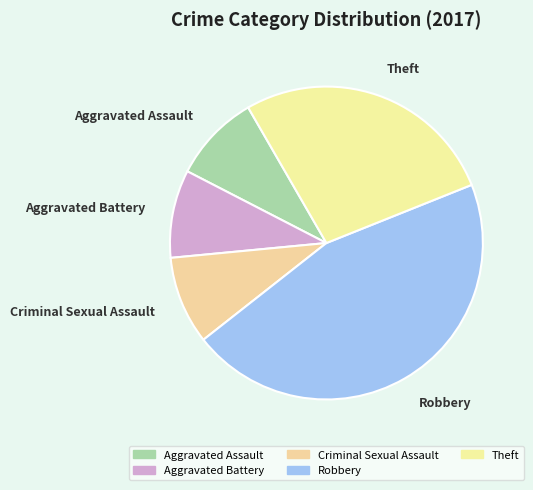

True or false: Aggravated Assault accounts for 9% of the total.

True